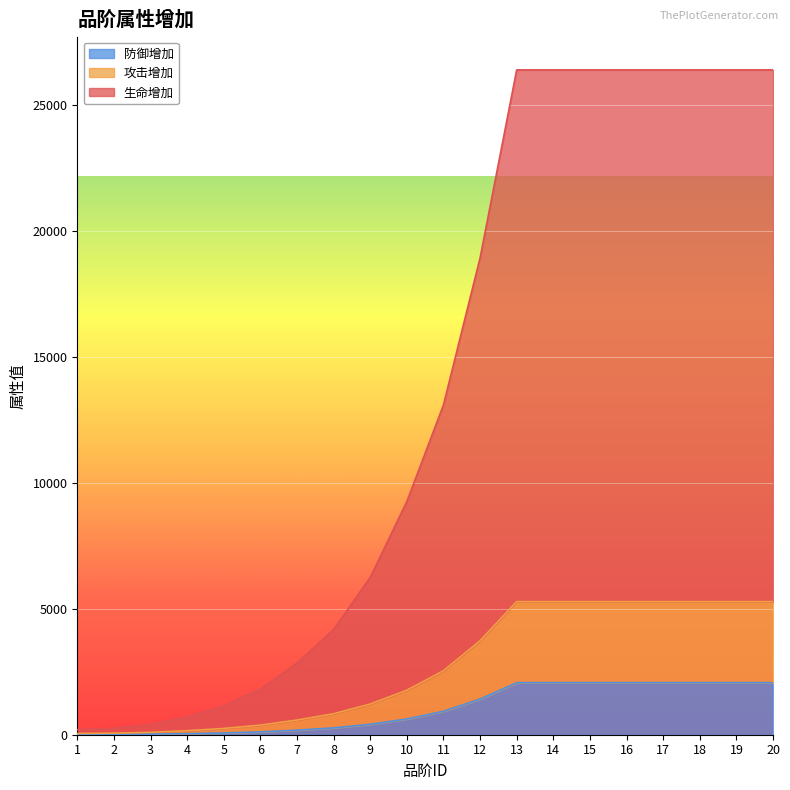

Which series has the largest total across all categories?

生命增加